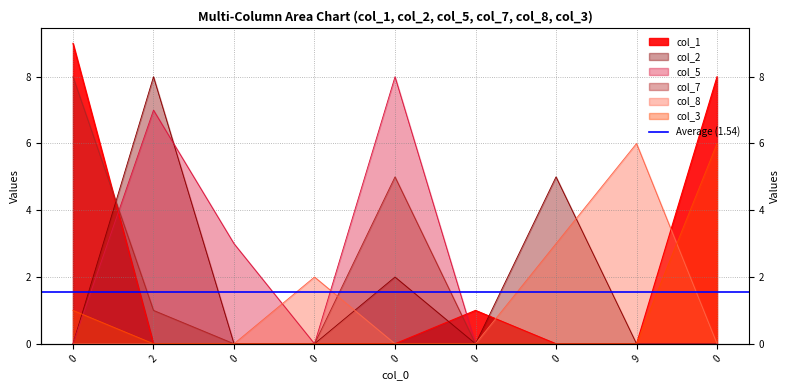

Which series has the largest total across all categories?

col_1